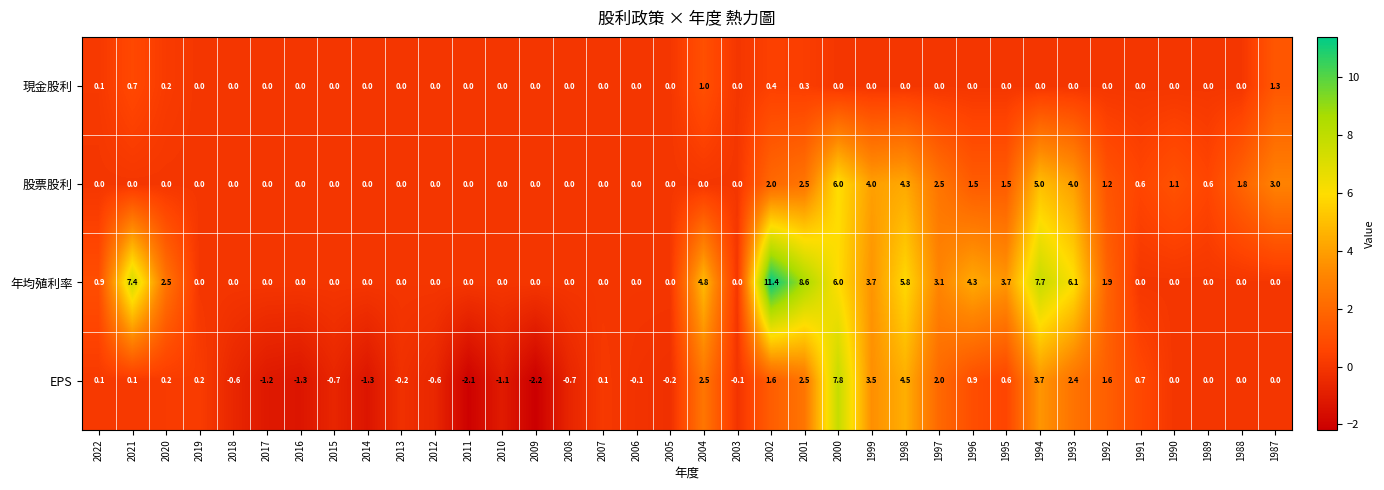

Is it true that 年均殖利率 equals 0.0 at 1989?

True